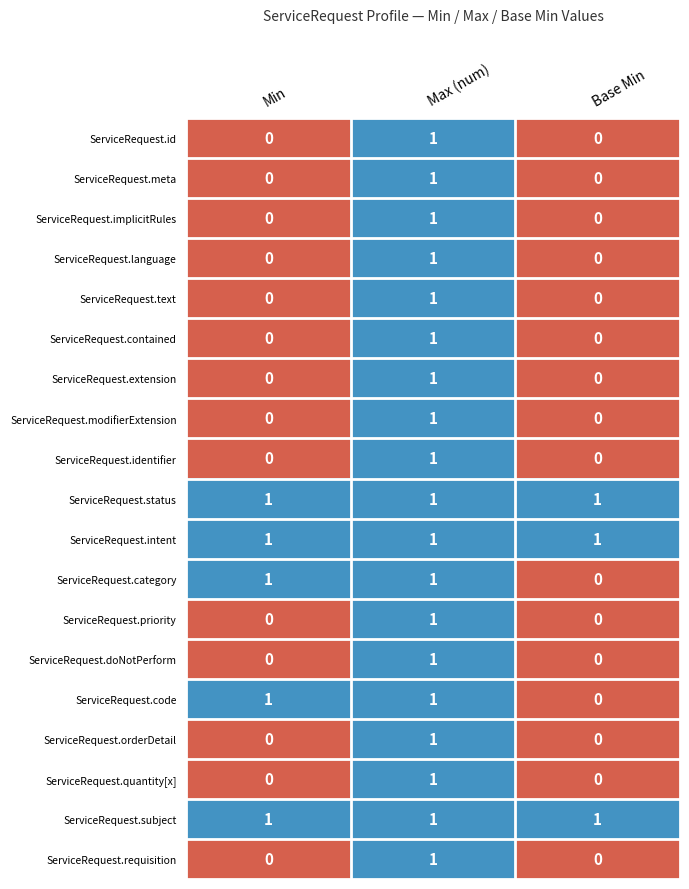

The ServiceRequest.contained series shows 1 at Max (num). True or false?

True